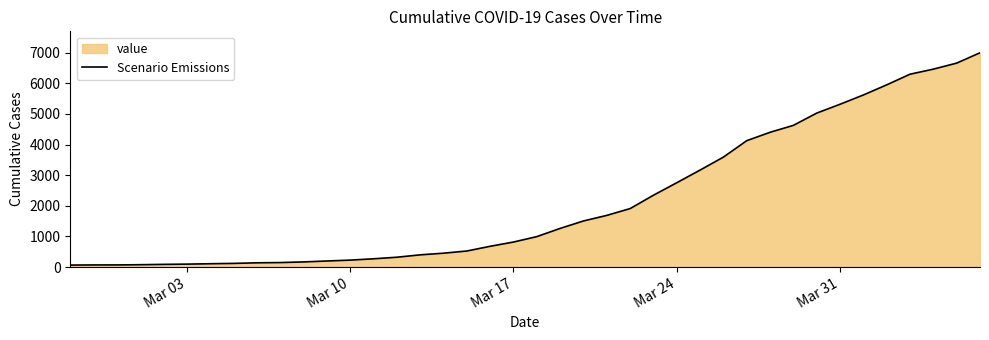

How many lines are shown in the chart?

1